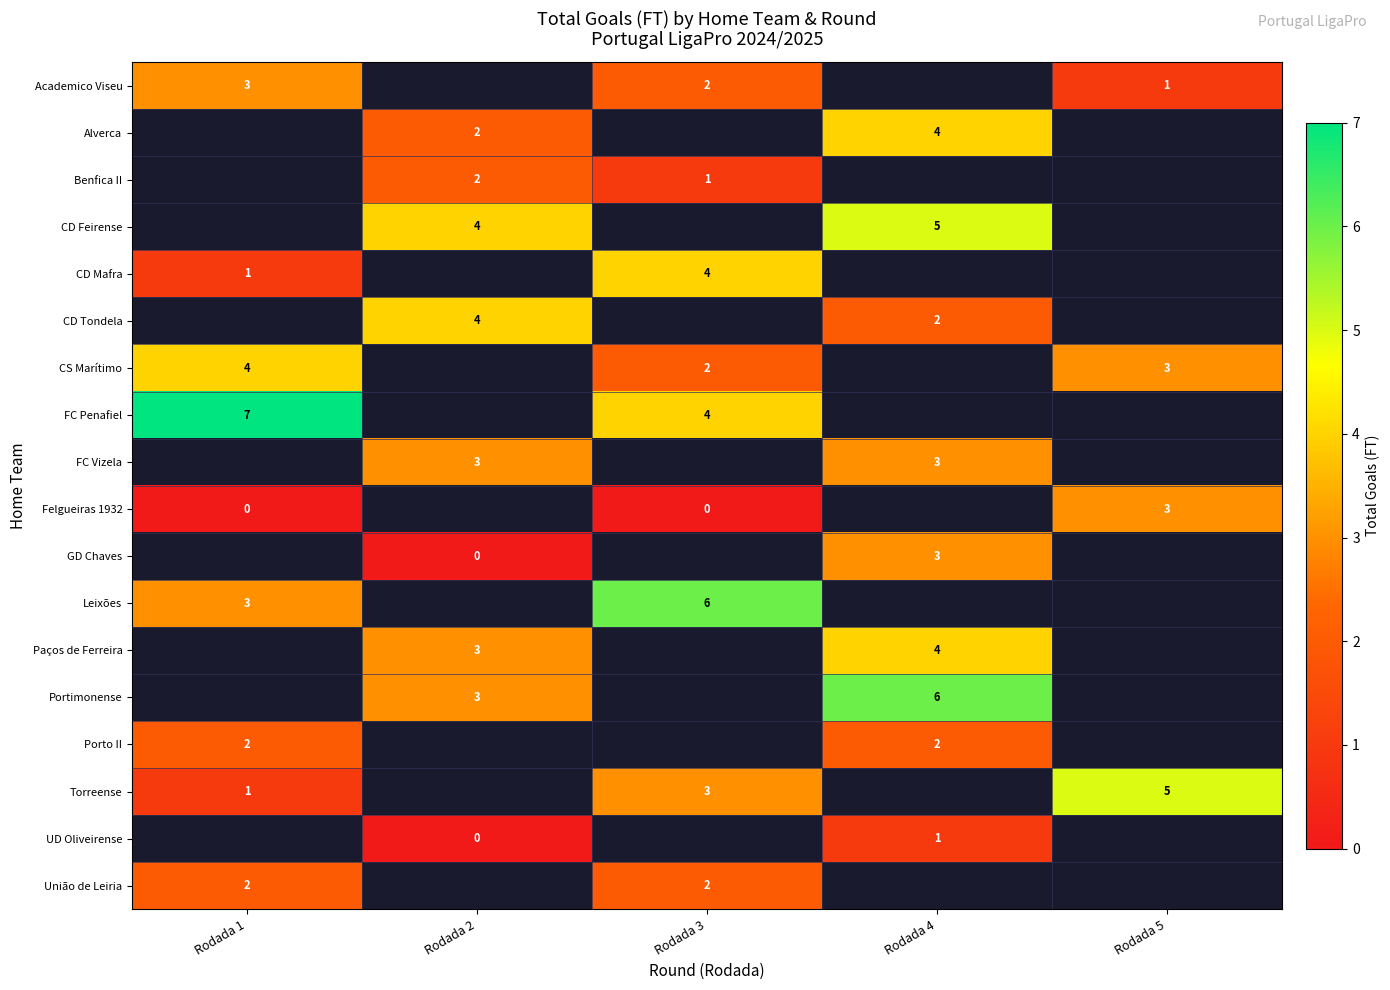

Is it true that row_6 equals 1.1 at Rodada 5?

False